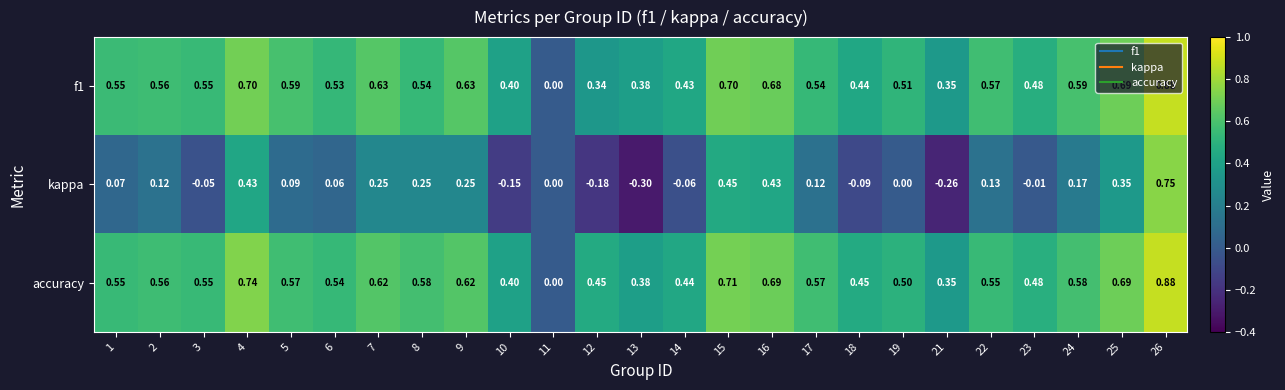

Is the value of kappa at 3 greater than the value of f1 at 13?

No